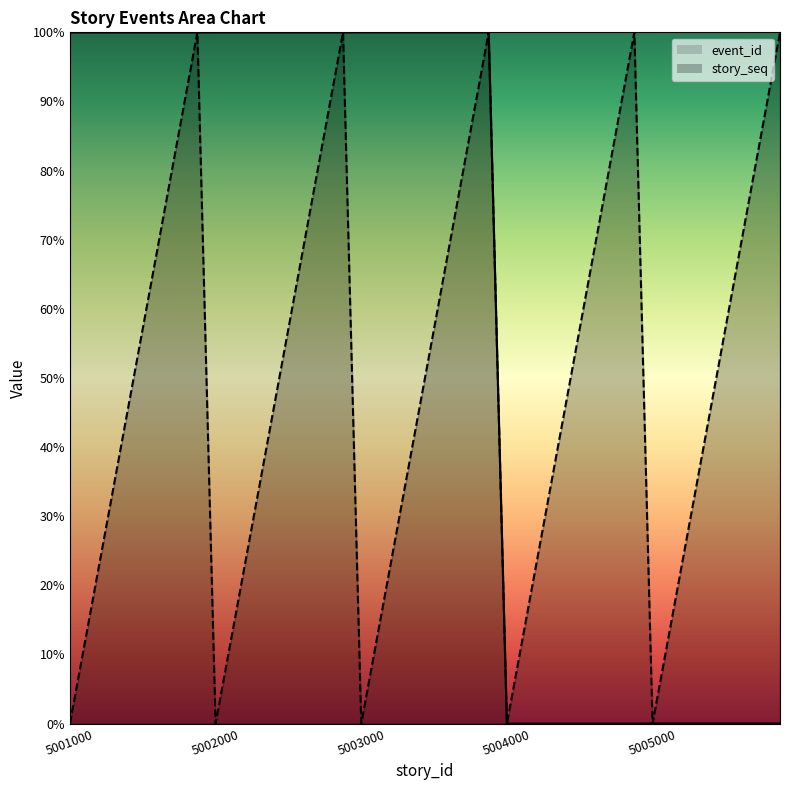

What is the difference between the maximum and second lowest values in the event_id_line series?

100.0